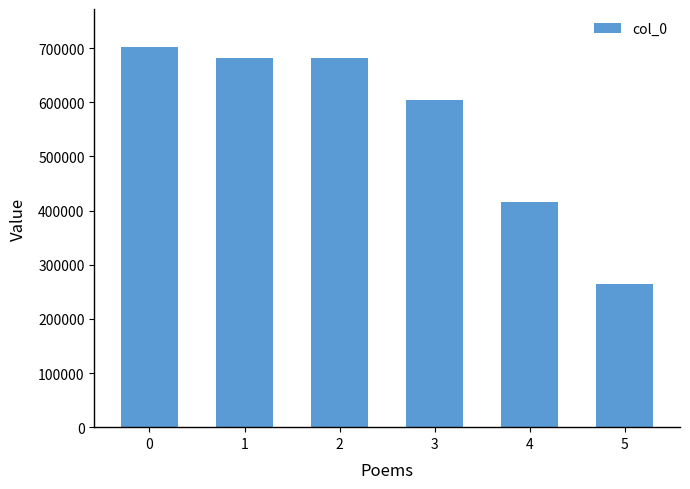

The chart shows a value of 621225 at 4. True or false?

False